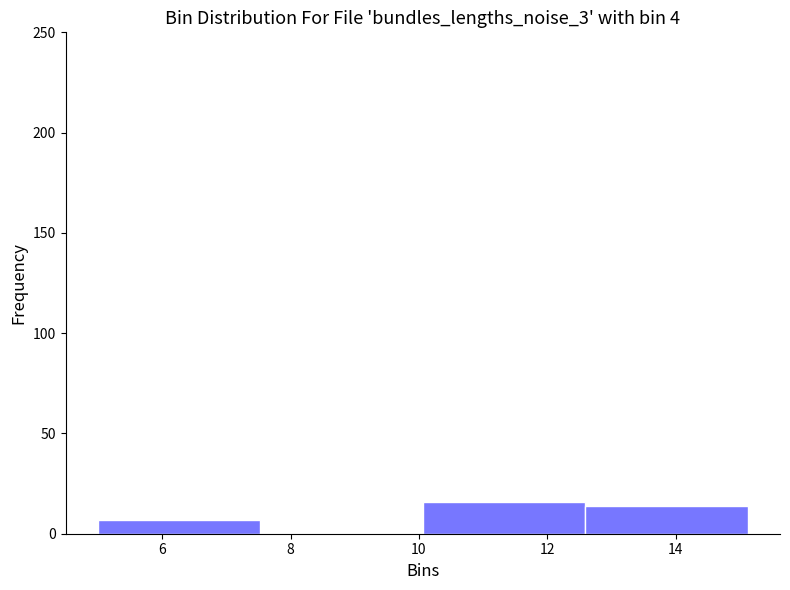

How tall is the bar that spans 5.0 to 7.6 on the x-axis? Neither the bar edges nor the heights are printed on the chart, so give them approximately, as read against the axes.

5